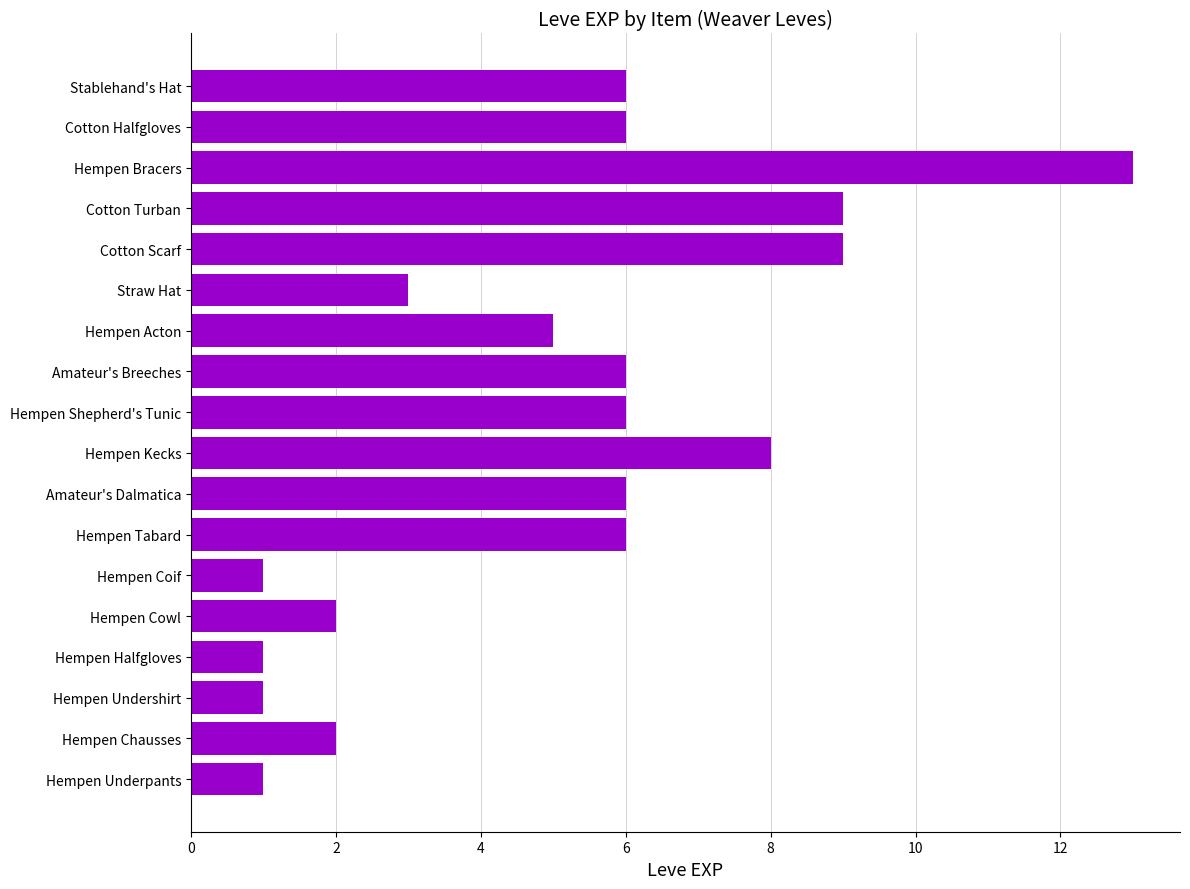

Between Hempen Undershirt and Hempen Cowl, which is larger?

Hempen Cowl